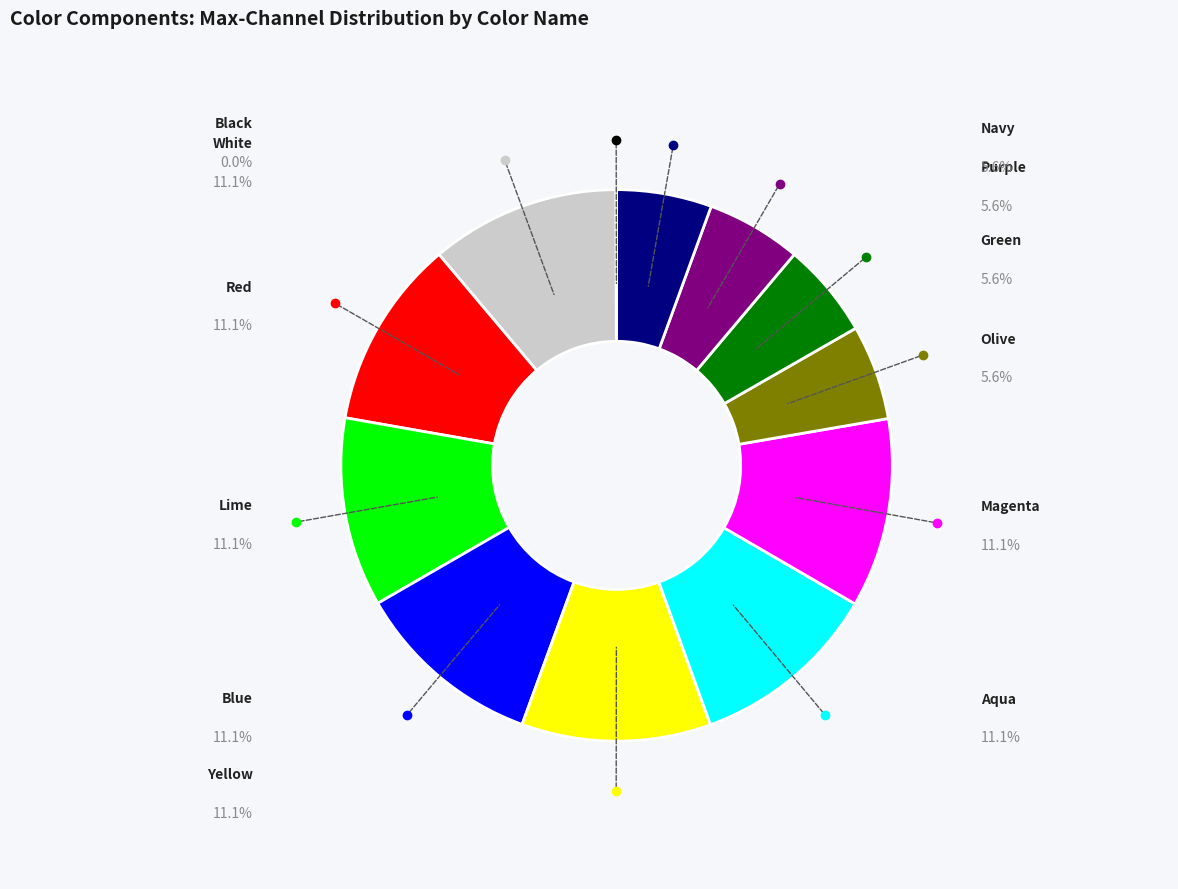

Combined, do Navy and Yellow account for over 50%?

No